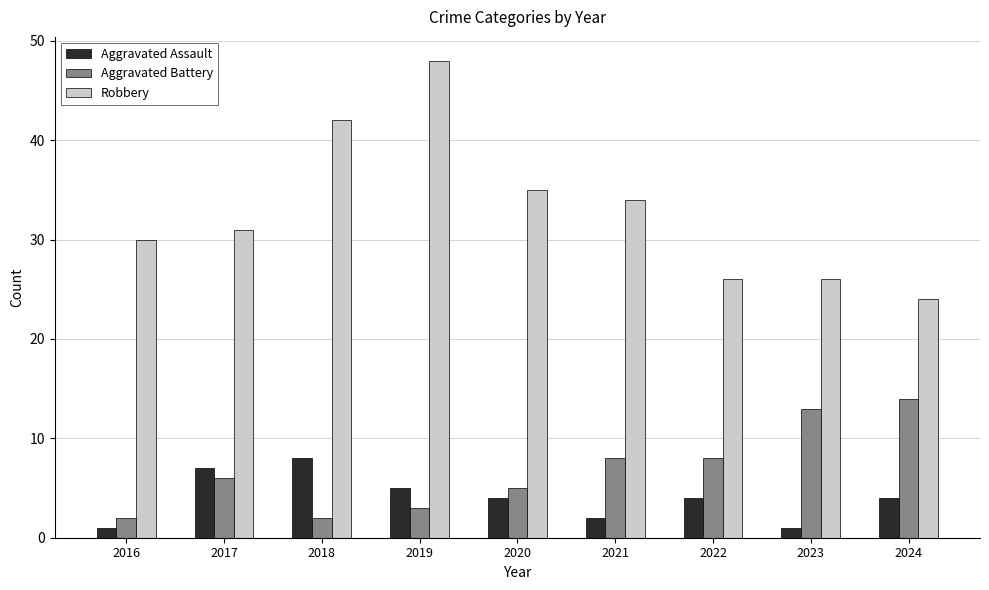

List the series in order of their peak value, lowest first.

Aggravated Assault, Aggravated Battery, Robbery